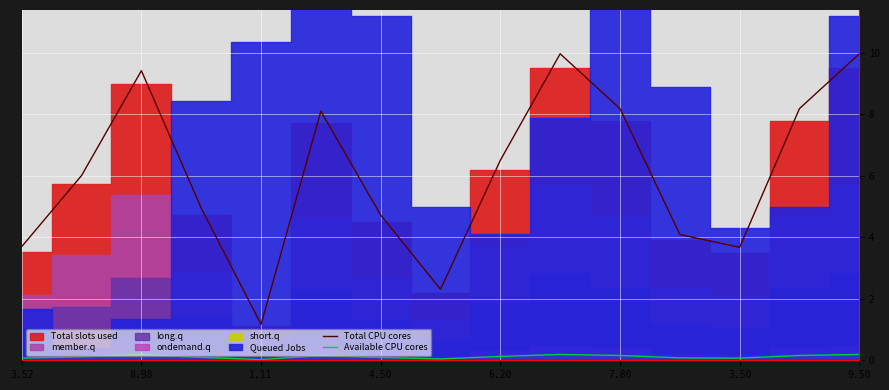

In Available CPU cores, how many points are higher than both neighbors (excluding endpoints)?

3